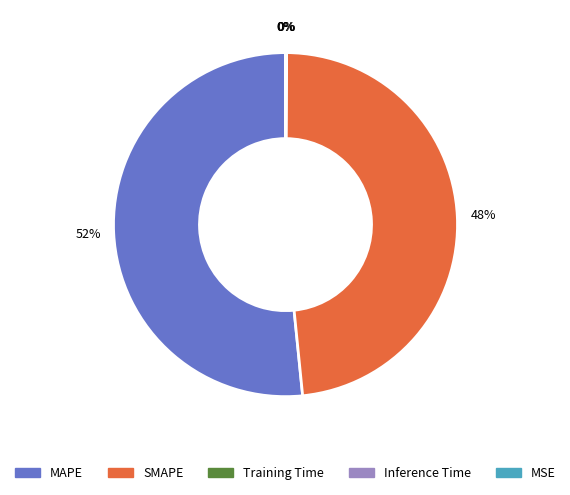

To the nearest percent, what portion does SMAPE represent?

48%